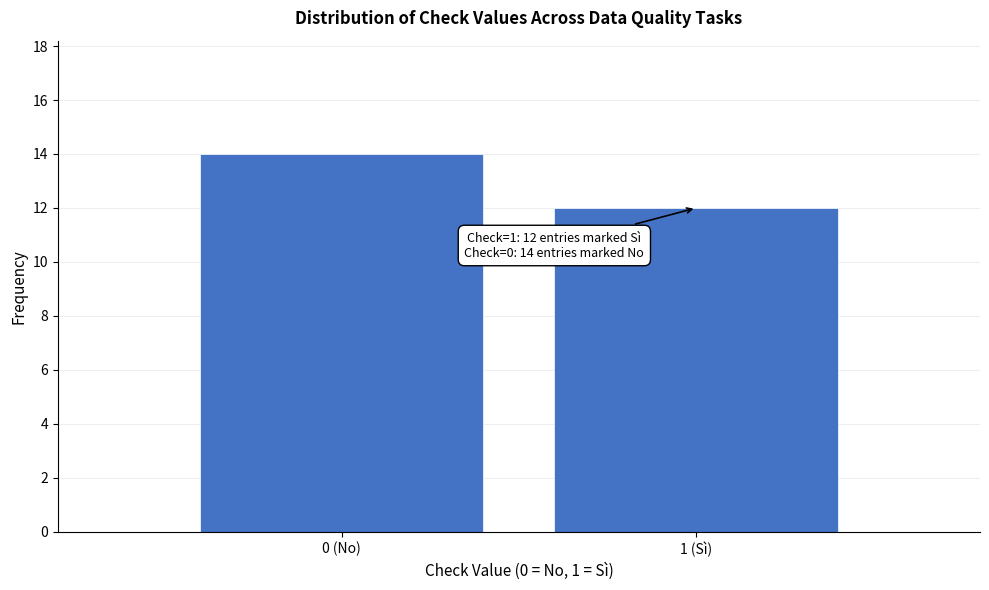

Reading left to right, extract all data points from this chart.

0 (No)=14	1 (Sì)=12